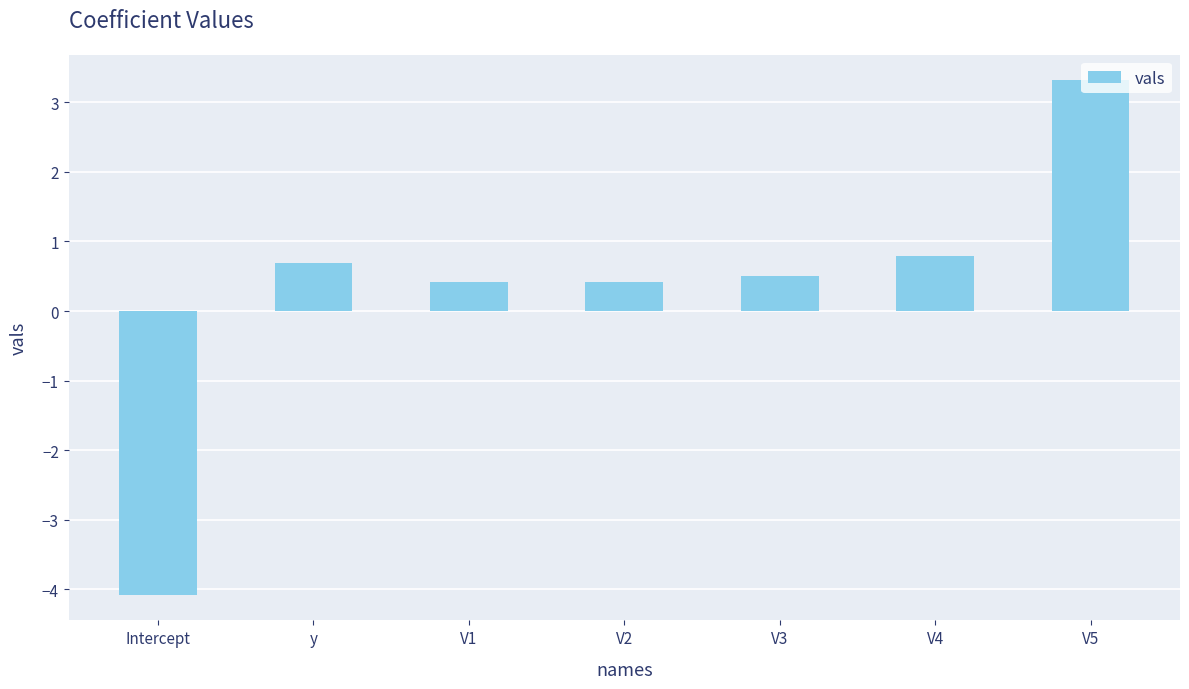

At which label does the data first exceed 0?

y